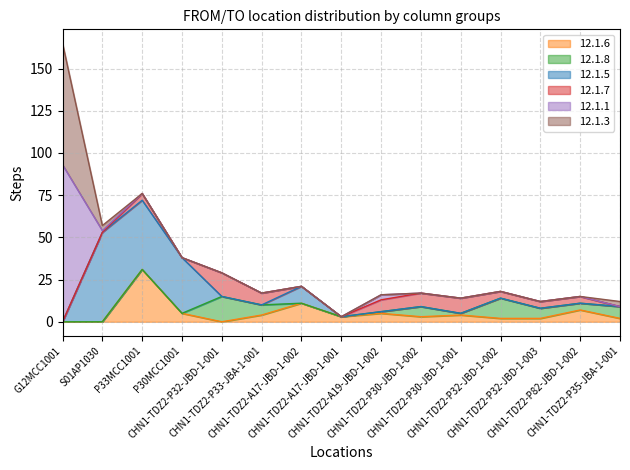

The 12.1.6 series shows 0 at CHN1-TDZ2-P32-JBD-1-001. True or false?

True